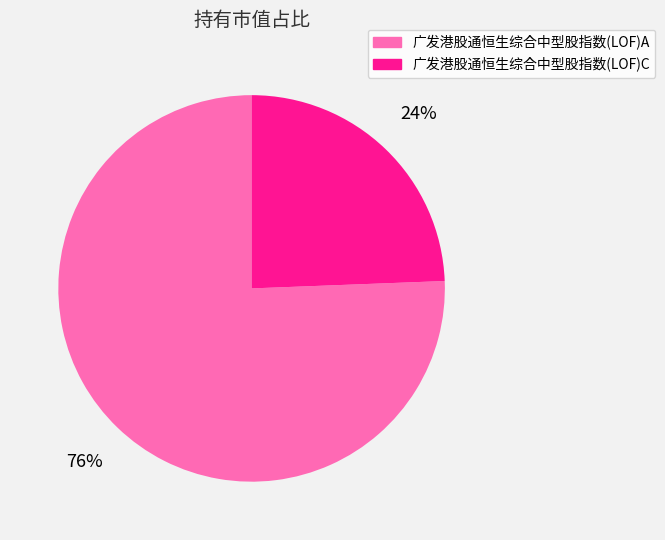

What percentage is the 广发港股通恒生综合中型股指数(LOF)C slice, to the nearest percent?

24%